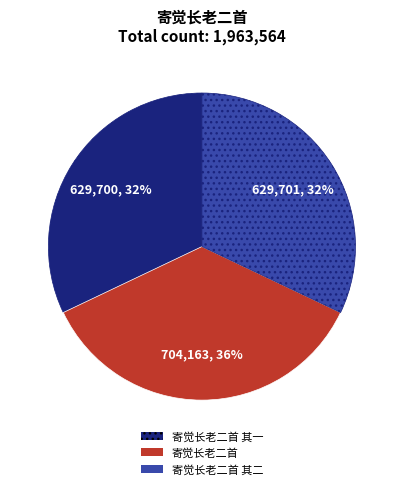

To the nearest percent, what is the average slice percentage?

33%